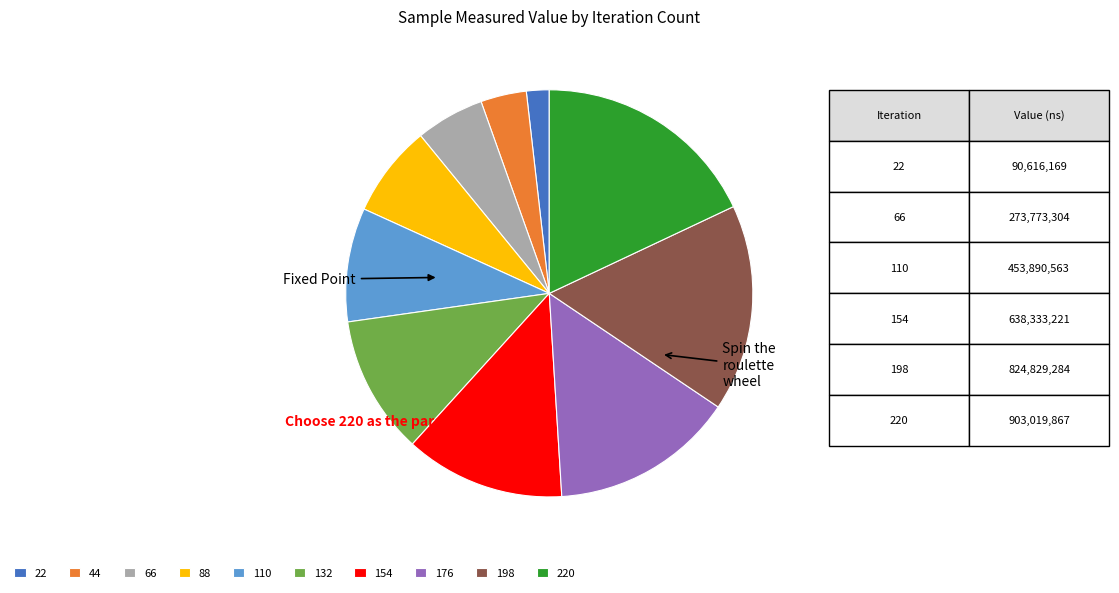

Does any single category account for the majority?

No